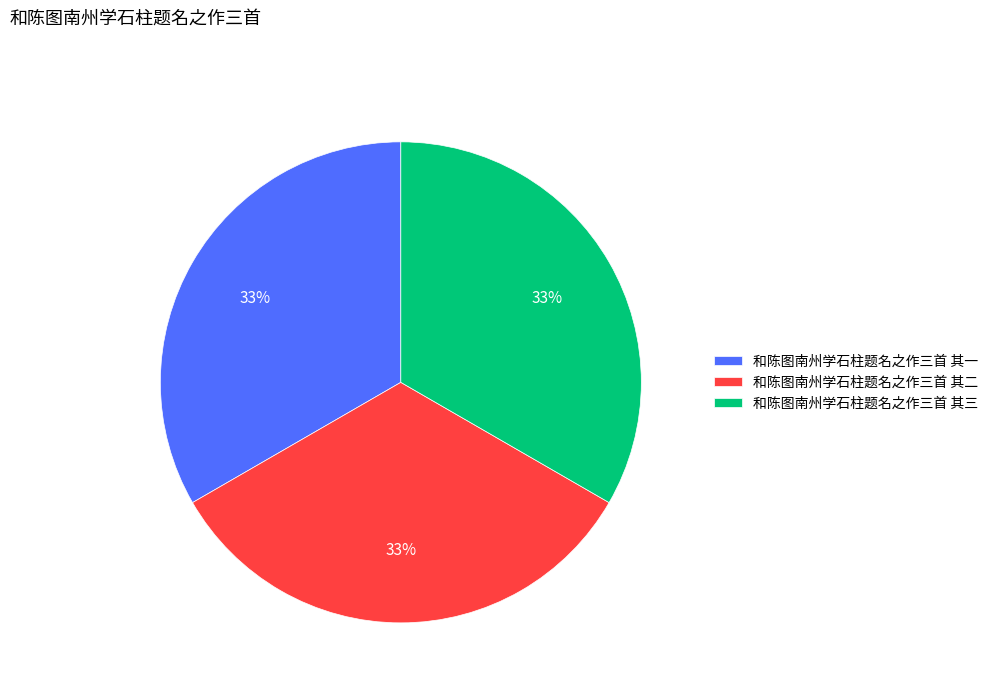

To the nearest percent, what is the combined percentage of 和陈图南州学石柱题名之作三首 其三 and 和陈图南州学石柱题名之作三首 其二?

67%